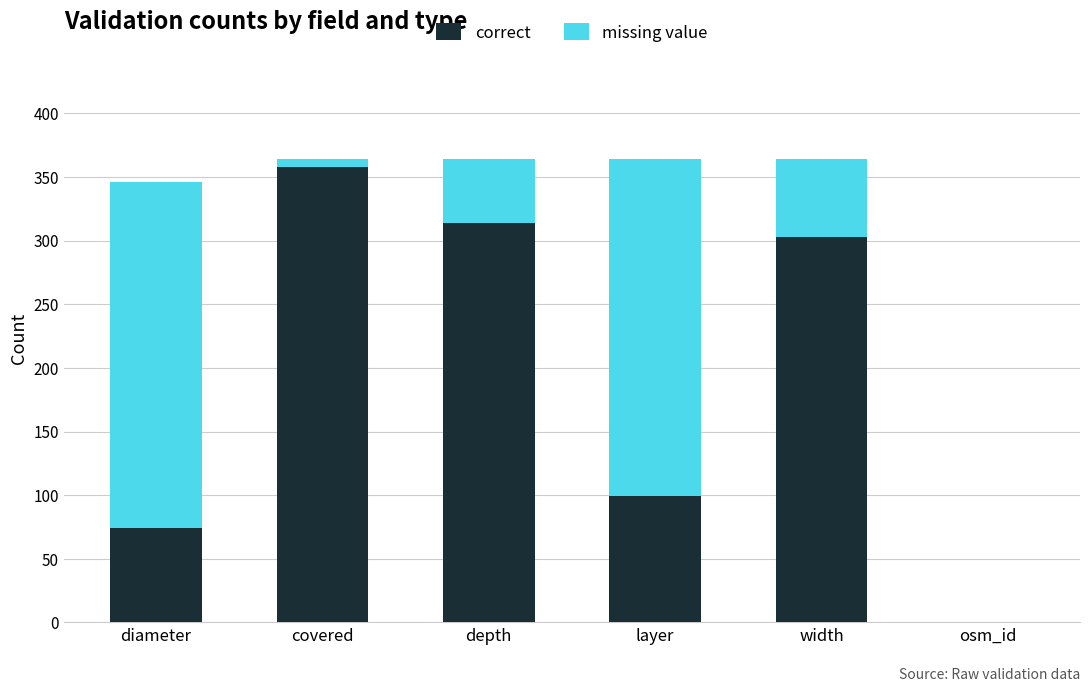

Reading left to right, list the values for the correct series.

diameter=74	covered=358	depth=314	layer=99	width=303	osm_id=0